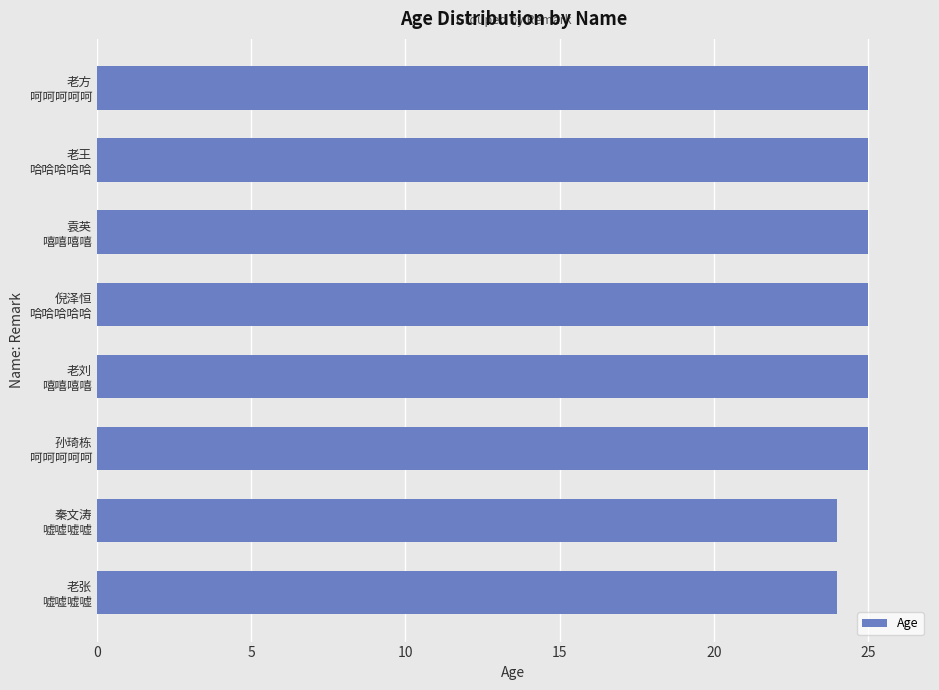

What is the difference between the second highest and second lowest values?

1